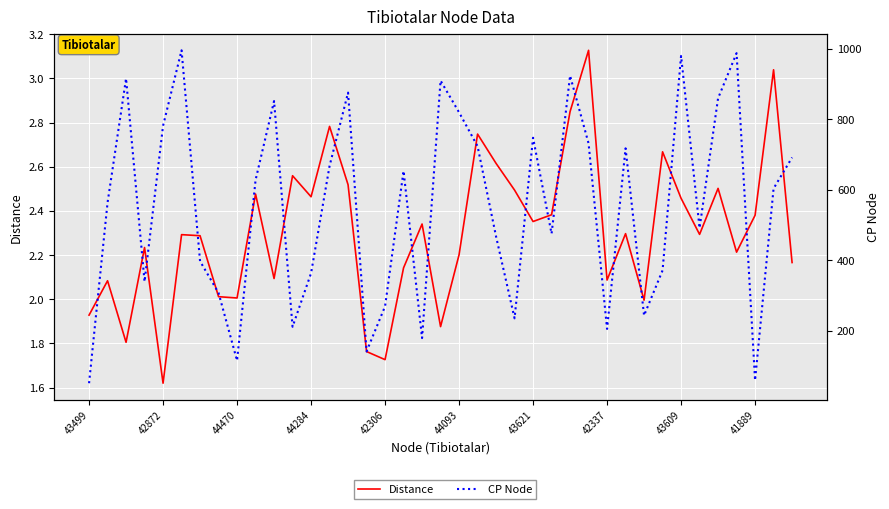

What is the sum of all CP Node values?

21572.0